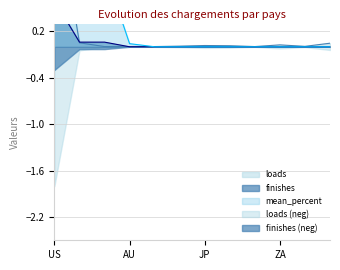

At which category does loads reach its first local peak?

JP